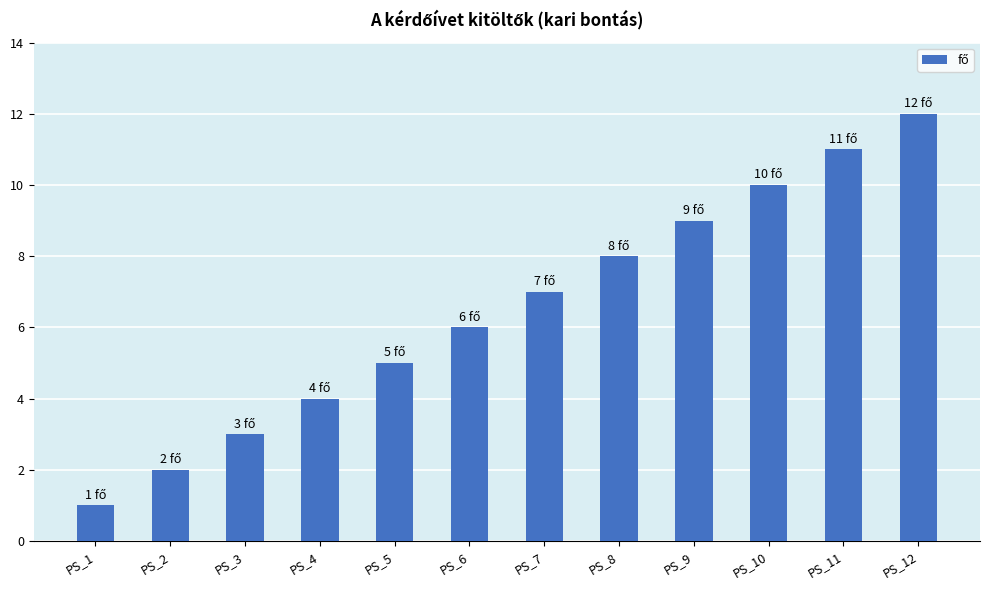

The value at PS_10 is 10. True or false?

True